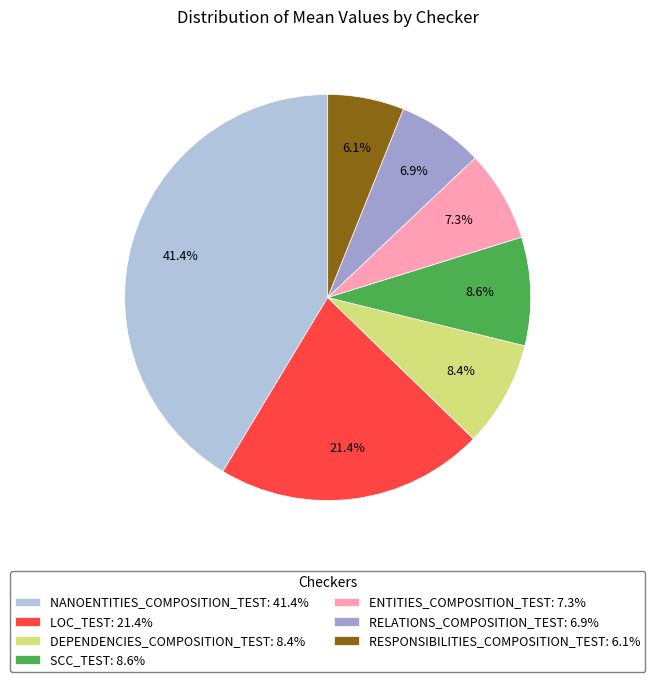

To the nearest percent, what is the average slice percentage?

14%